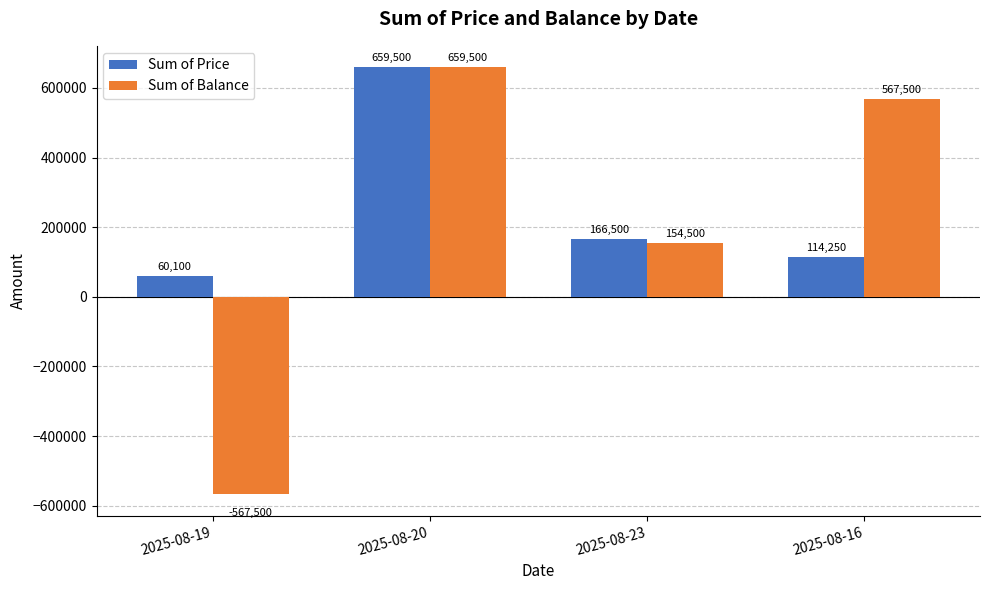

List the labels in order of Sum of Balance value, smallest first.

2025-08-19, 2025-08-23, 2025-08-16, 2025-08-20